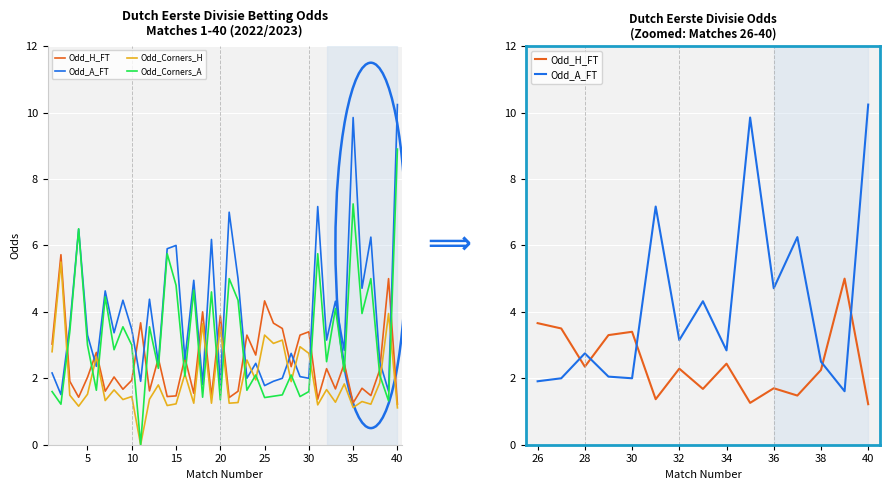

At which label does Odd_H_FT reach its peak?

2